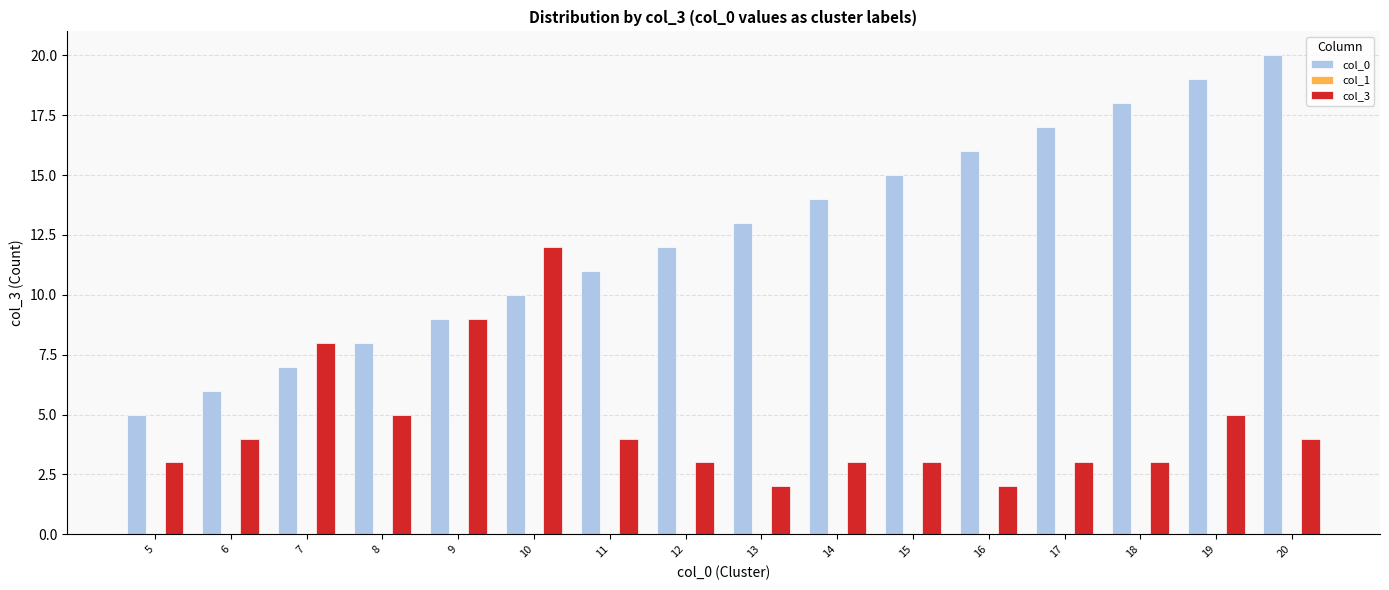

What is the difference between the col_3 values at 14 and 16?

1